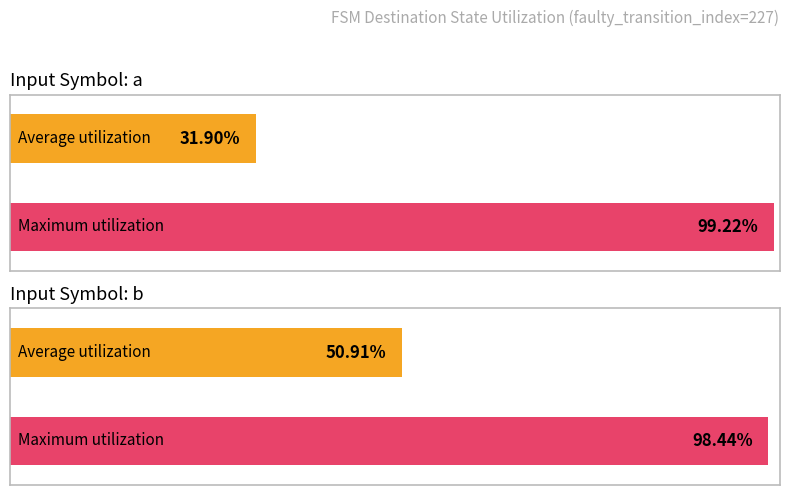

Rank the series at source_state (input a) from highest to lowest value.

Maximum utilization, Average utilization